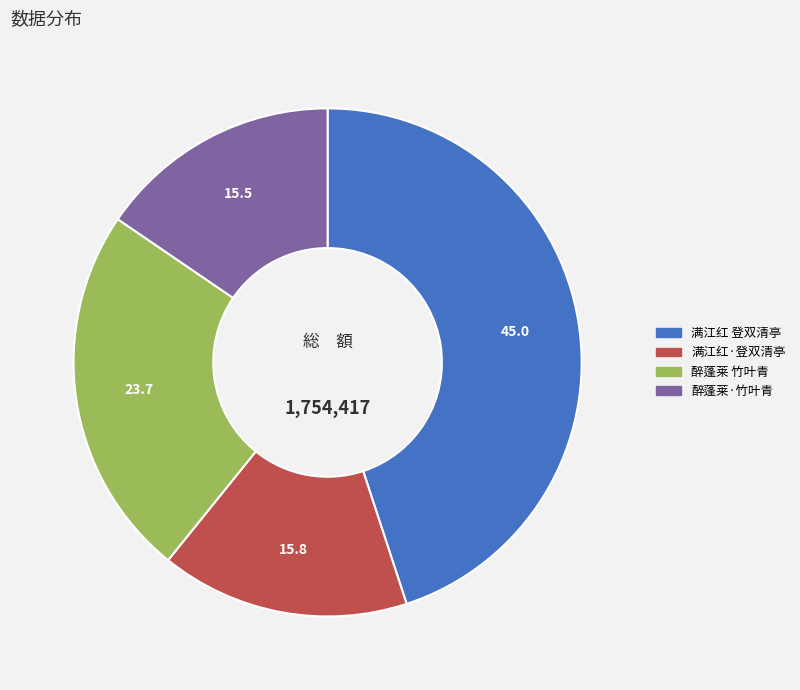

Does any single category account for the majority?

No